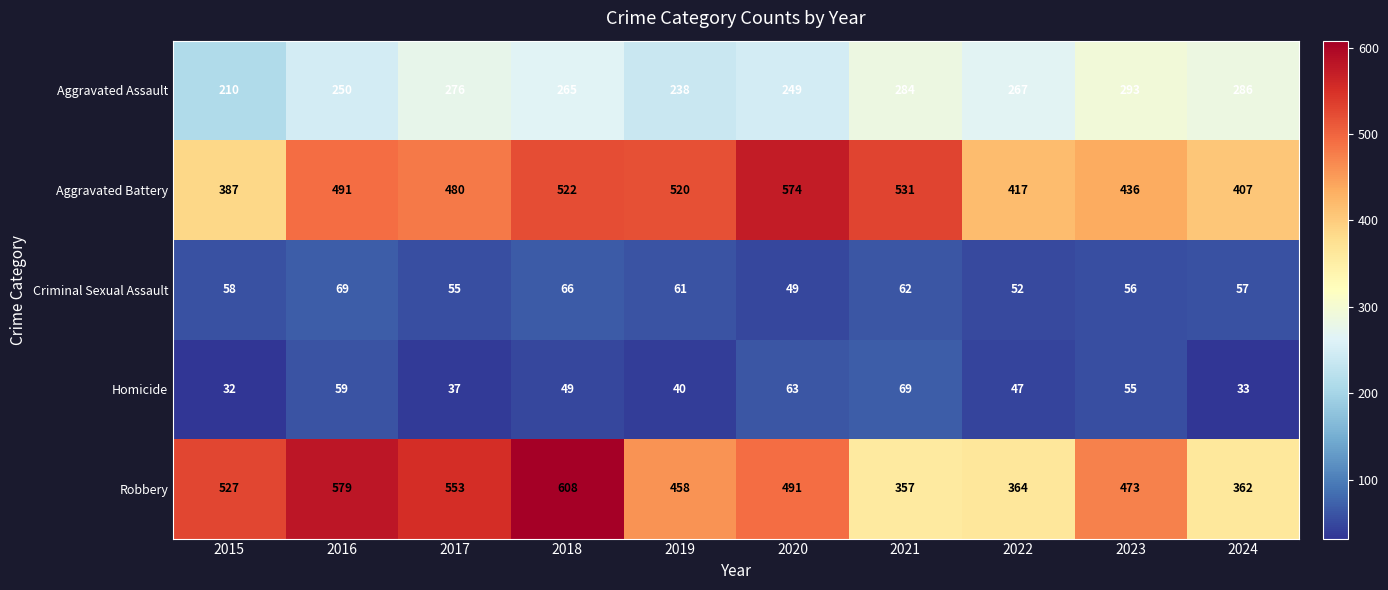

Read the Aggravated Battery value at 2015, to the nearest 50.

400